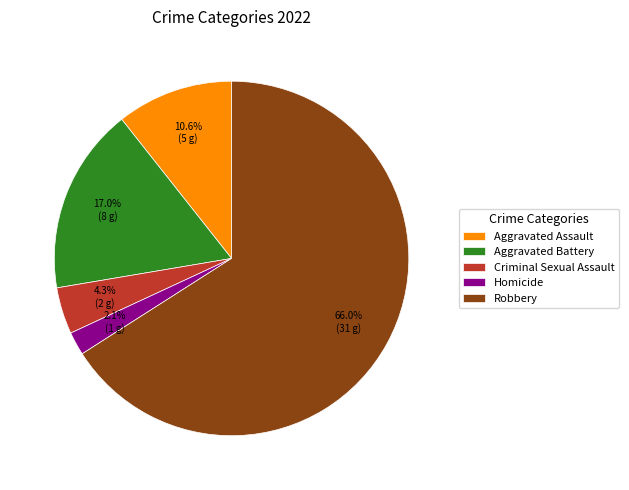

Does Robbery represent more than half of the total?

Yes